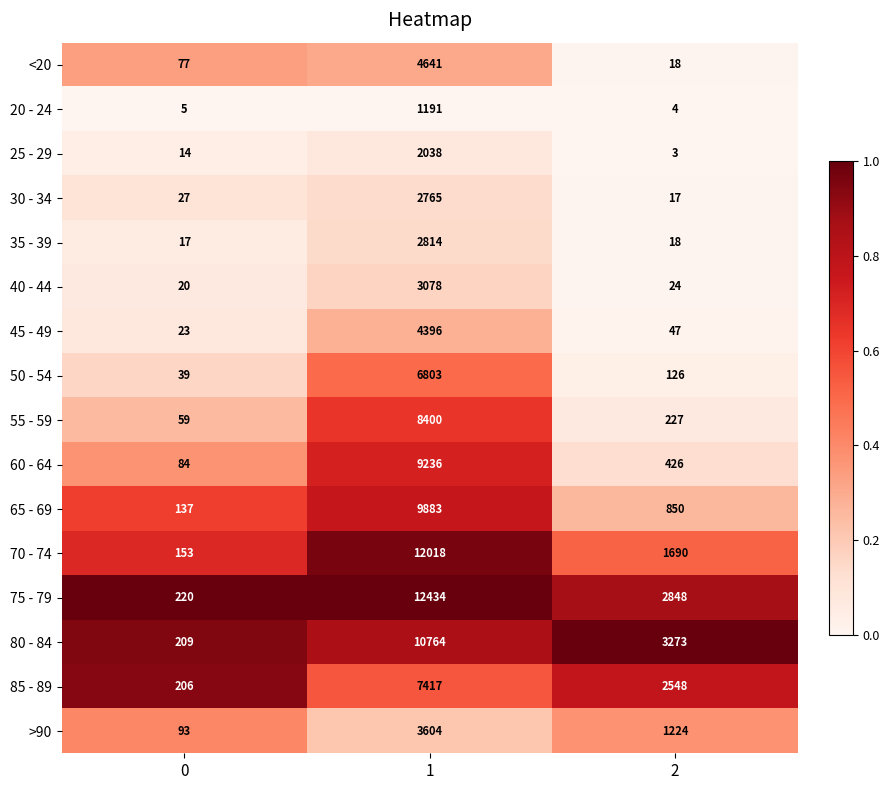

Which series has the widest spread of values?

75 - 79